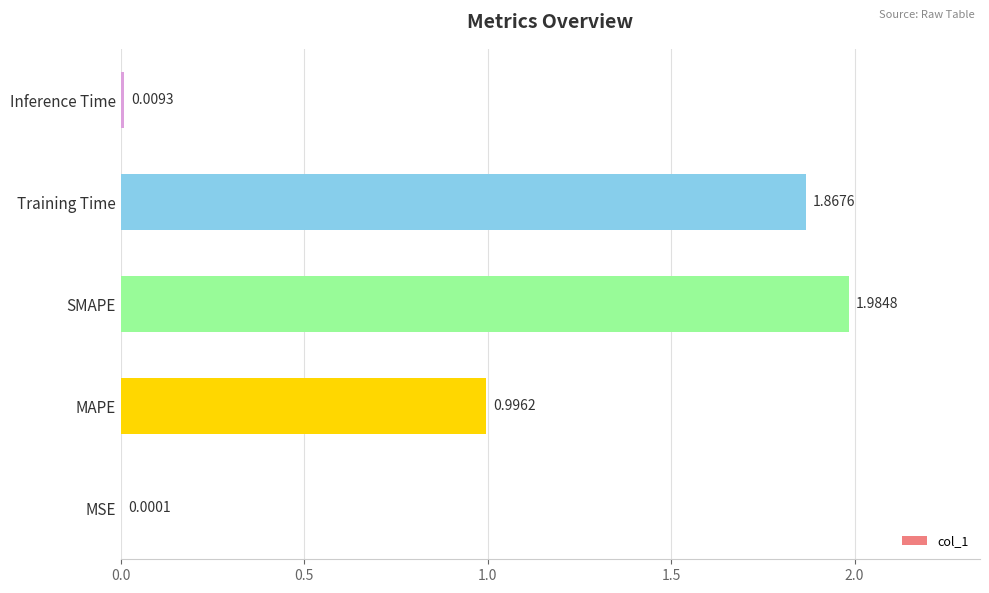

What is the change in value from MSE to SMAPE?

+2.0